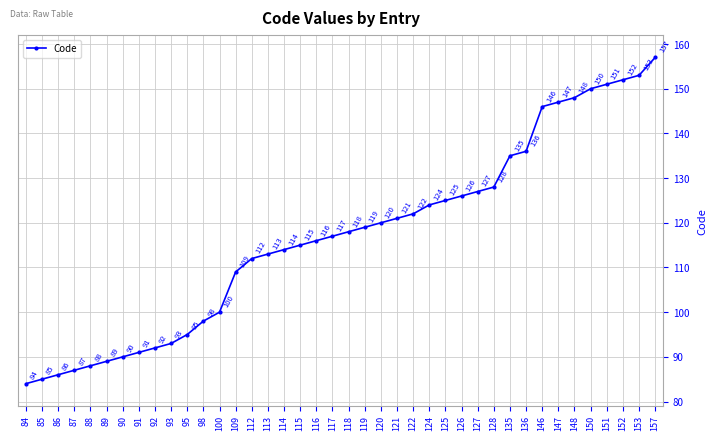

Is it true that the value at 100 is 100?

True